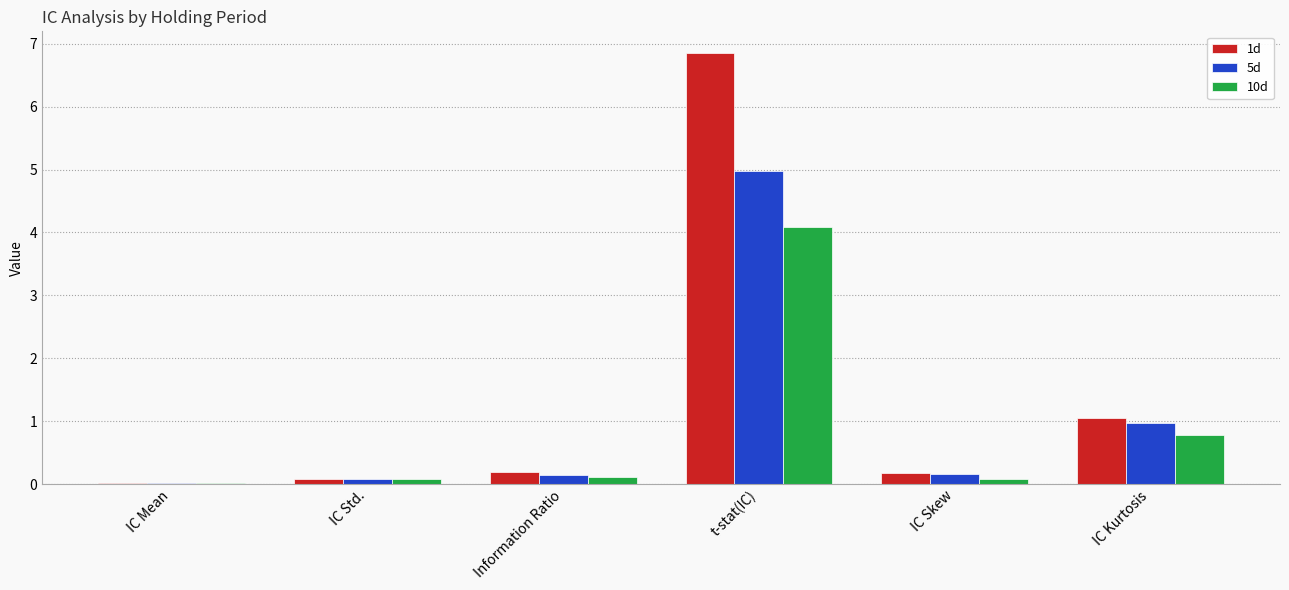

Which series has the largest total across all categories?

1d